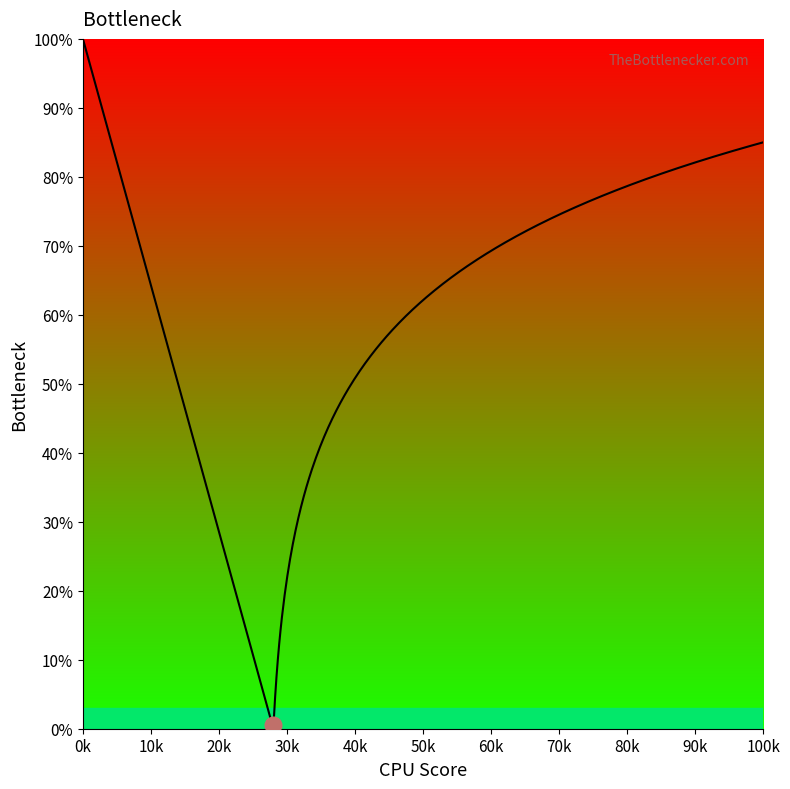

What is the maximum value shown in the chart?

100.0